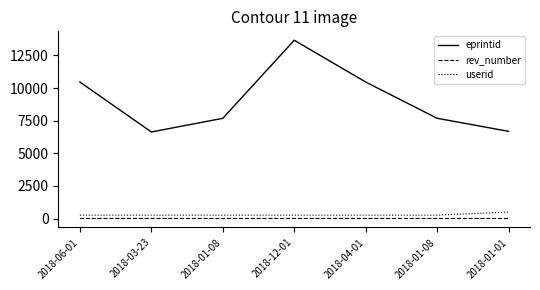

What are all the series names shown in the legend?

eprintid, rev_number, userid